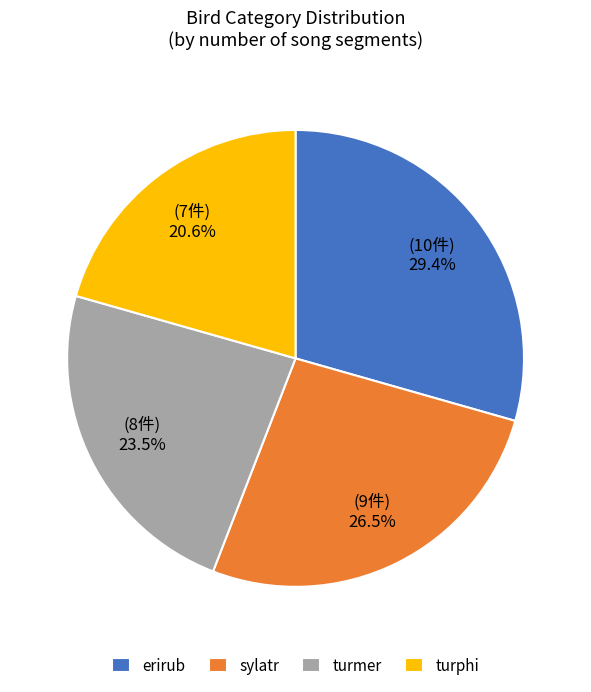

How many segments does this pie chart have?

4